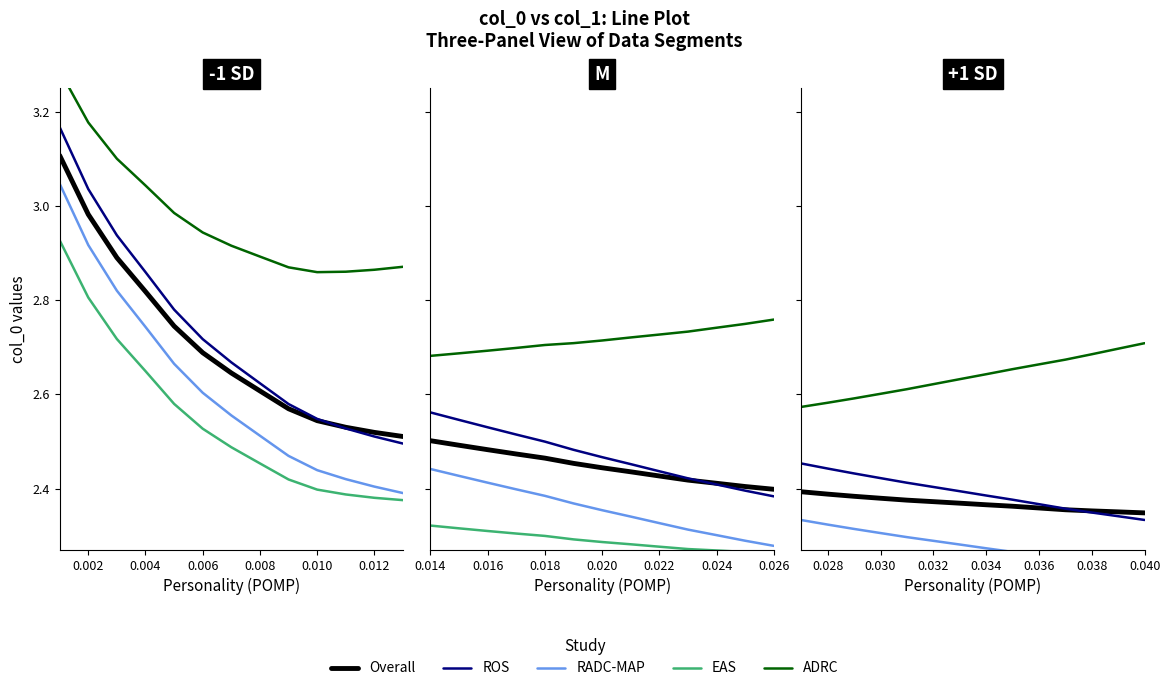

List the series in order of their peak value, highest first.

ADRC, ROS, Overall, RADC-MAP, EAS